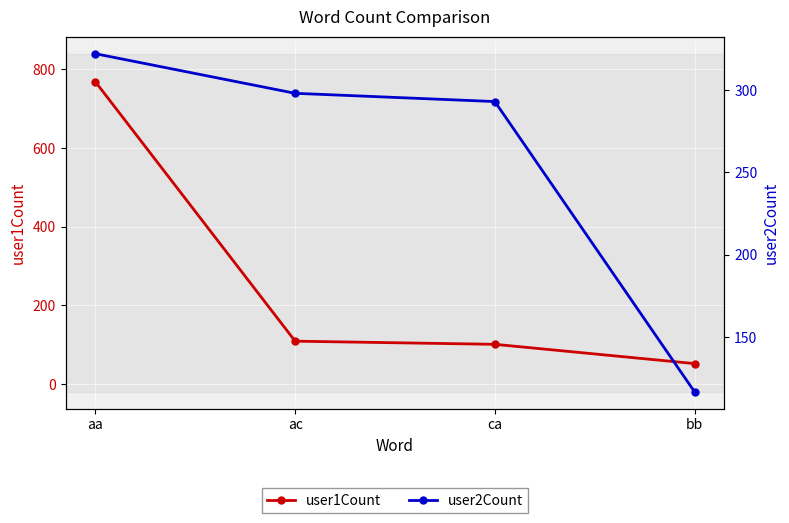

Where is user1Count nearest to the value 410?

ac